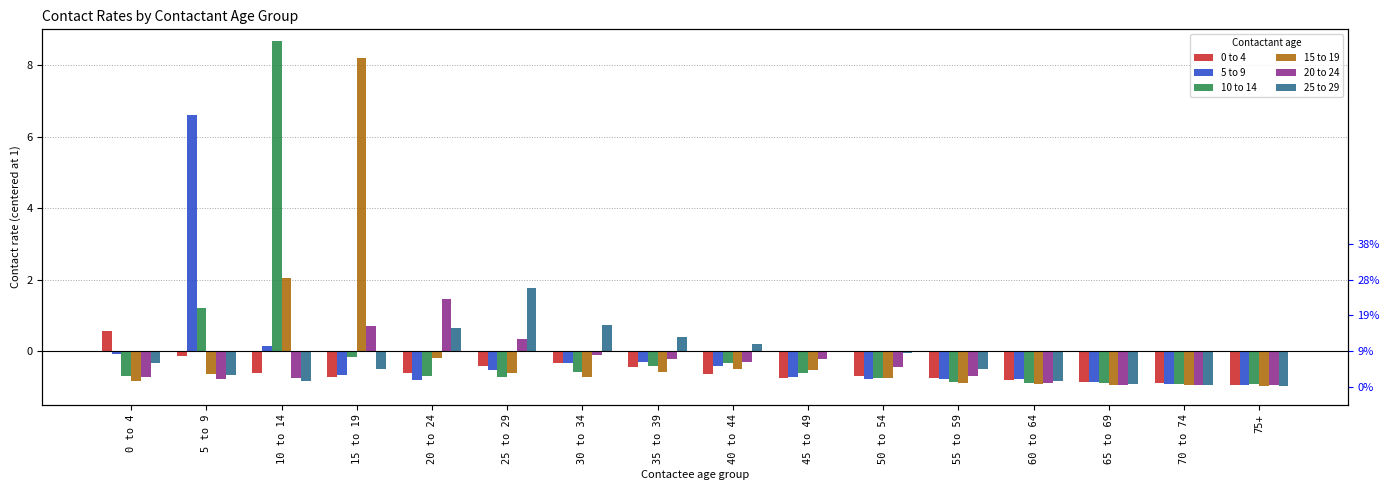

How many distinct data groups are displayed?

6